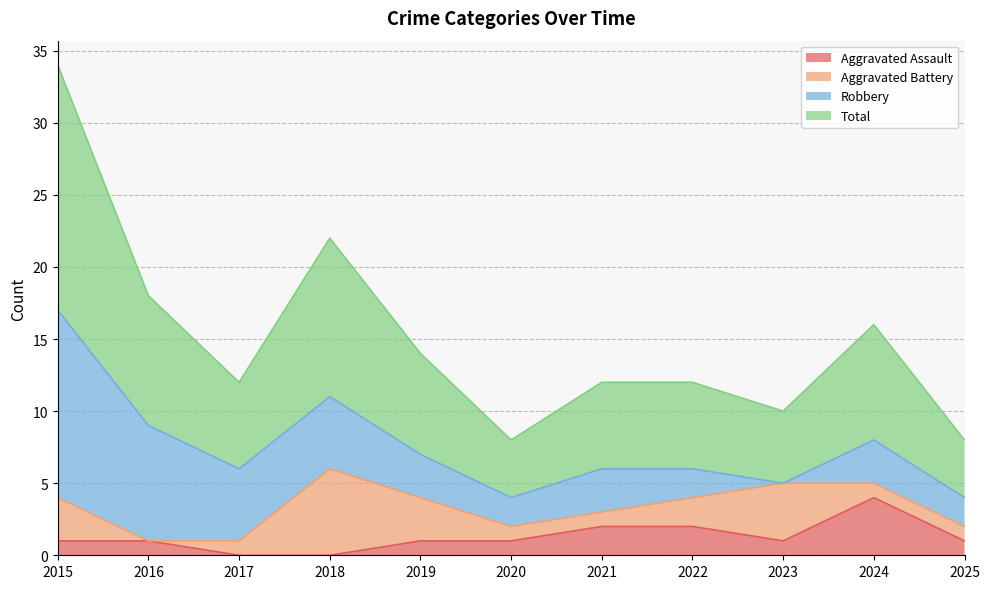

Which series has the widest spread of values?

Total